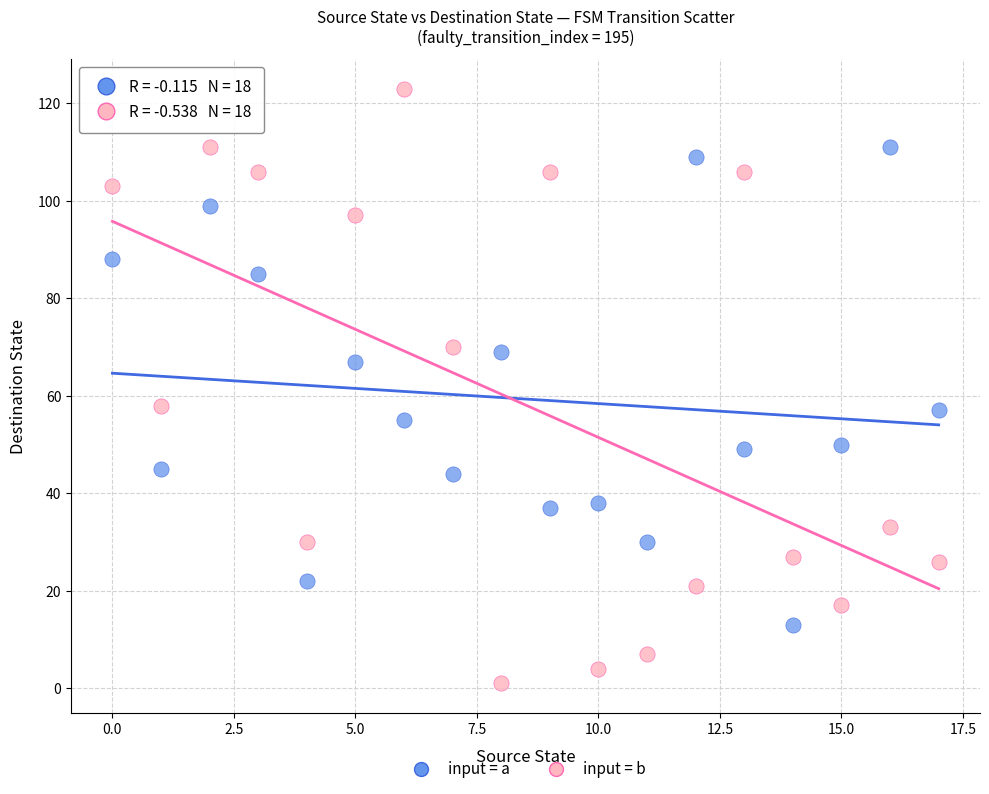

Which series reaches the minimum Y coordinate?

input = b